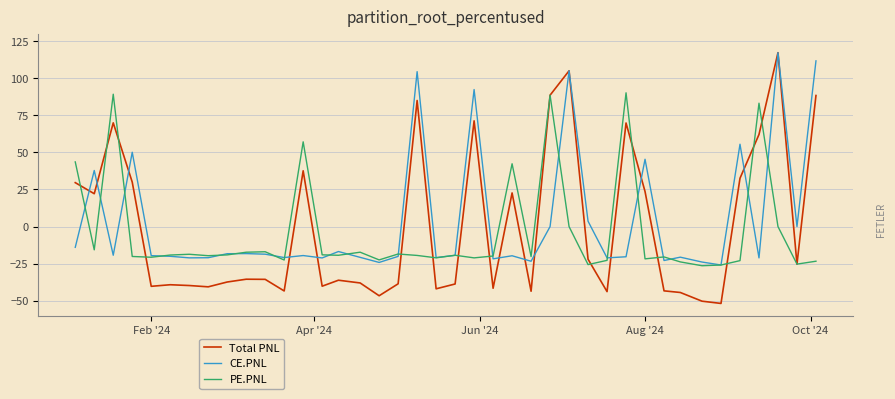

Which series has the widest spread of values?

Total PNL